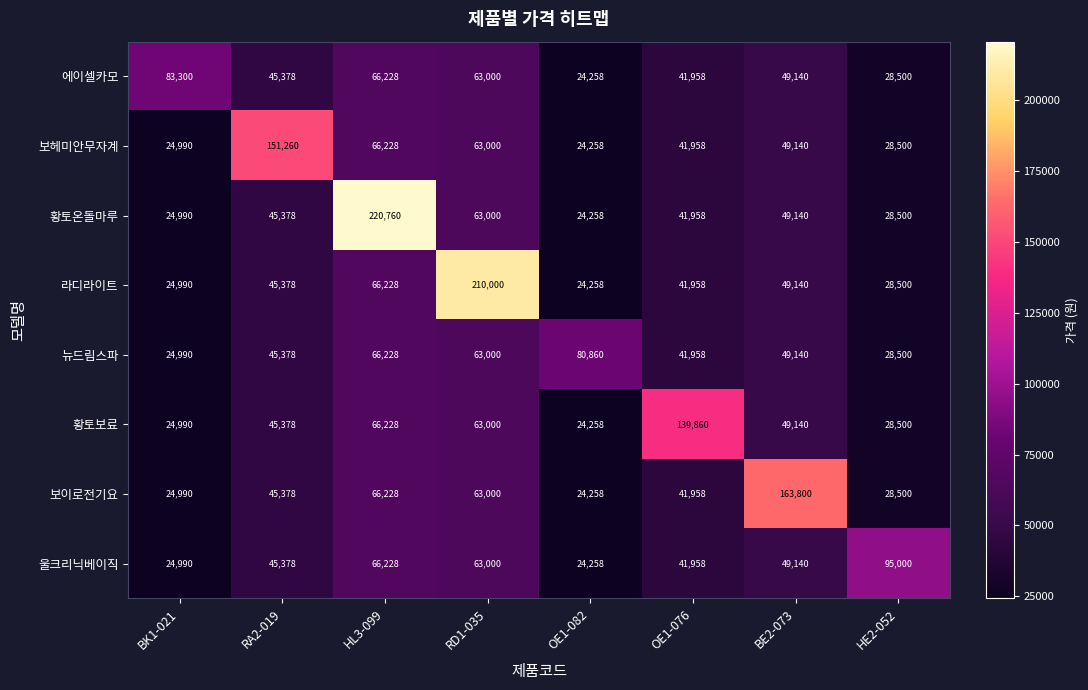

At which label does 뉴드림스파 first exceed 49140?

HL3-099